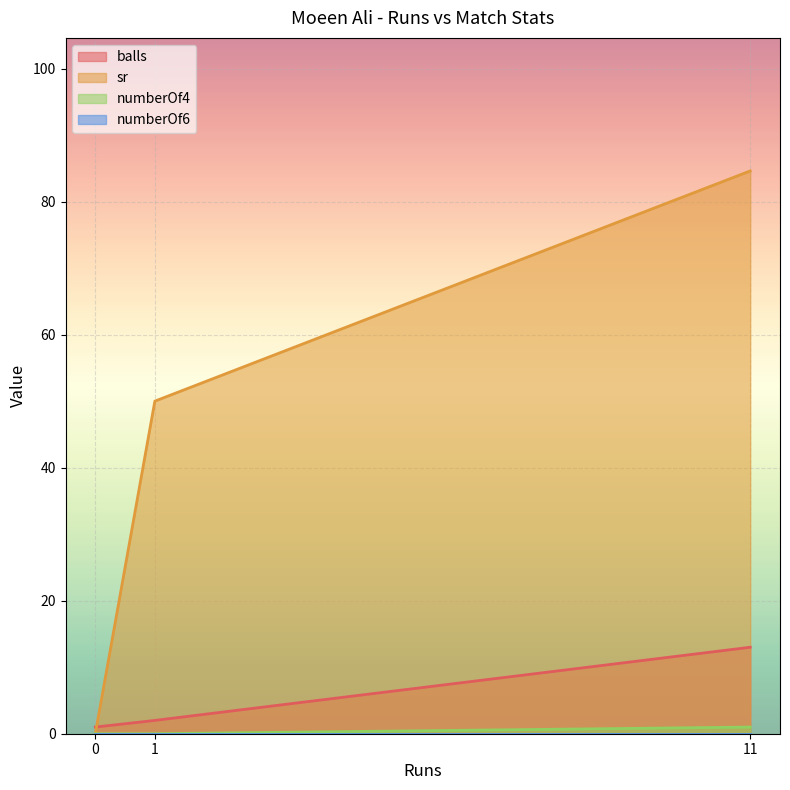

Which has a higher value, 1 or 0?

1